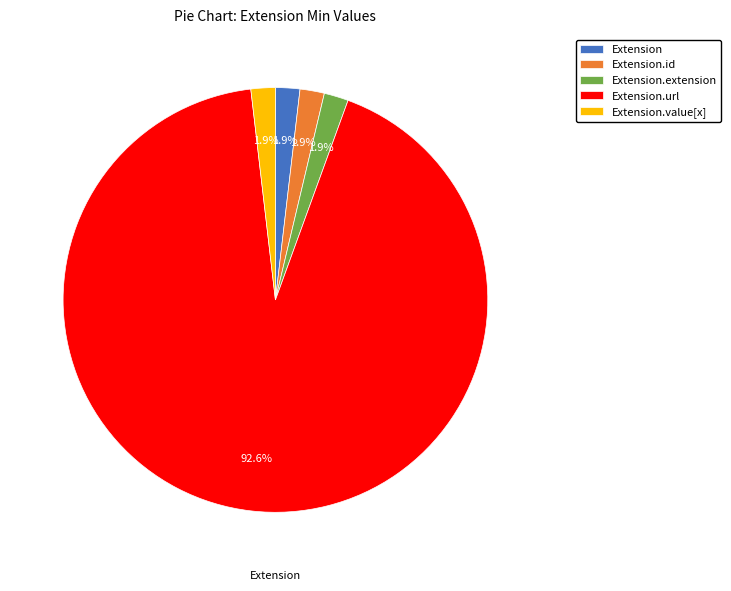

What portion of the pie excludes Extension.value[x]?

98.1%